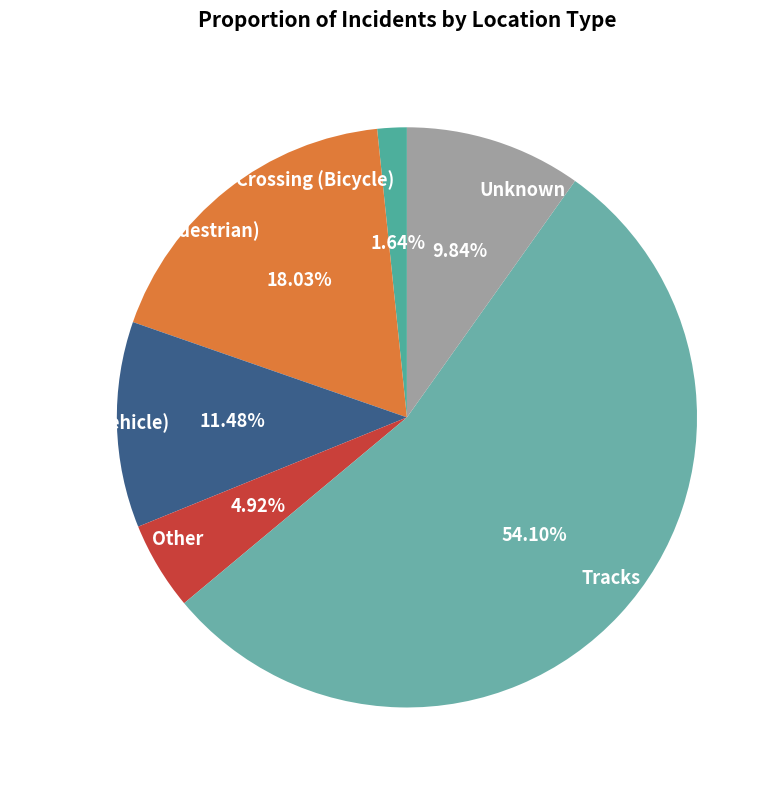

What is the ratio of the value at Crossing (Bicycle) to the value at Other?

0.3